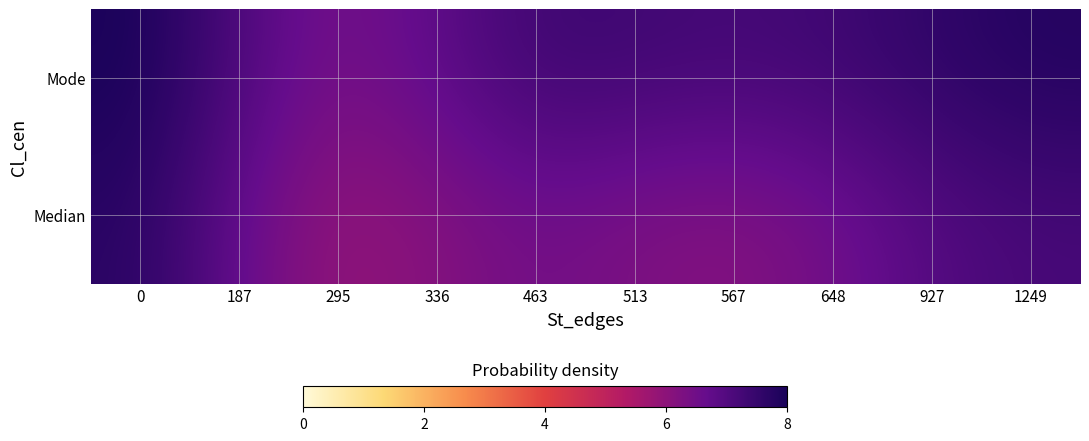

How many series are shown in this chart?

2